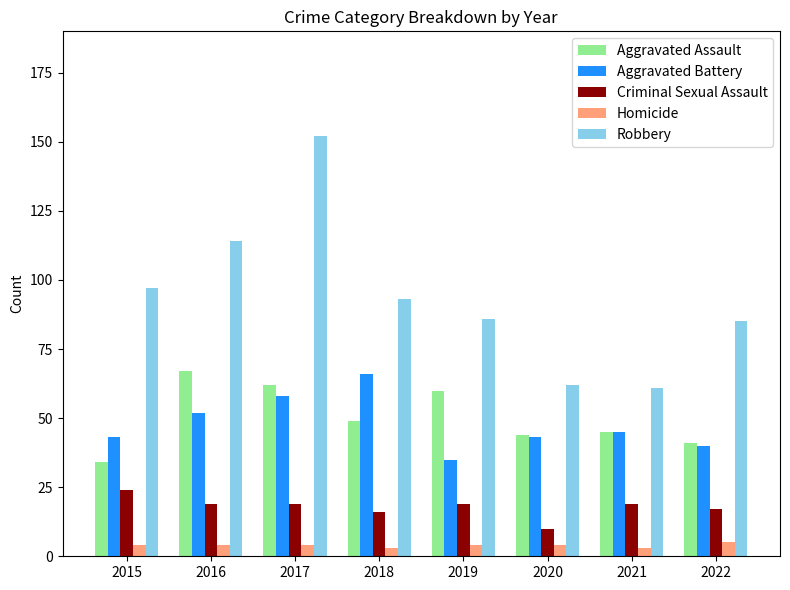

The value of Aggravated Assault at 2022 is 41. True or false?

True